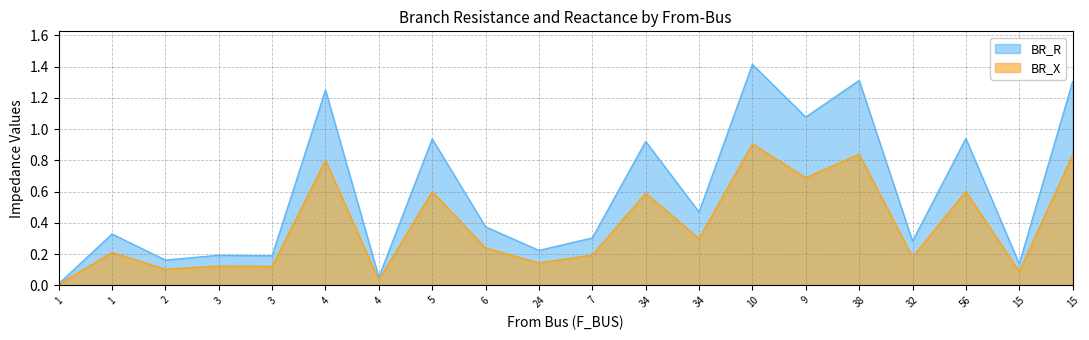

Reading left to right, what are all the values shown in this chart?

BR_R: 0.0	0.3	0.2	0.2	0.2	1.3	0.1	0.9	0.4	0.2	0.3	0.9	0.5	1.4	1.1	1.3	0.3	0.9	0.1	1.3
BR_X: 0.0	0.2	0.1	0.1	0.1	0.8	0.0	0.6	0.2	0.1	0.2	0.6	0.3	0.9	0.7	0.8	0.2	0.6	0.1	0.8